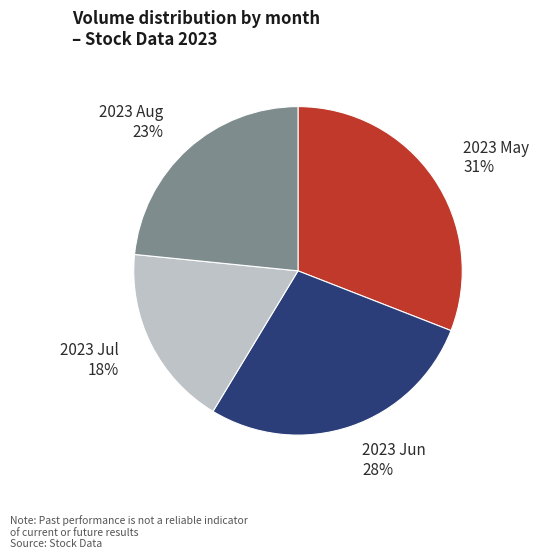

Is 2023 May the majority of the pie?

No